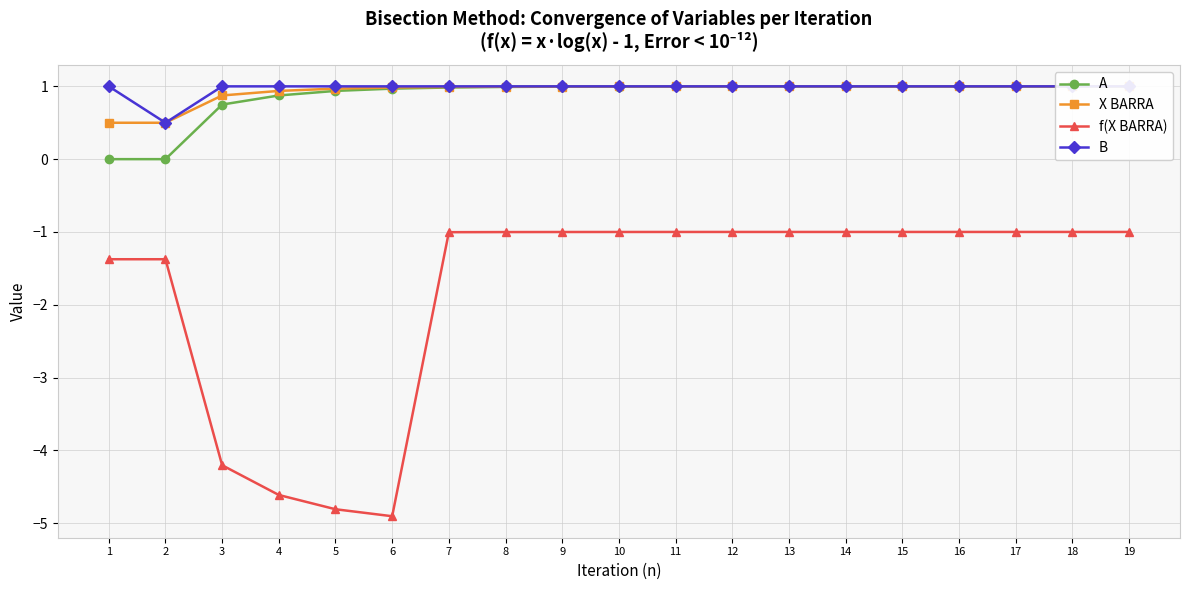

Between 17 and 14, which is larger?

17